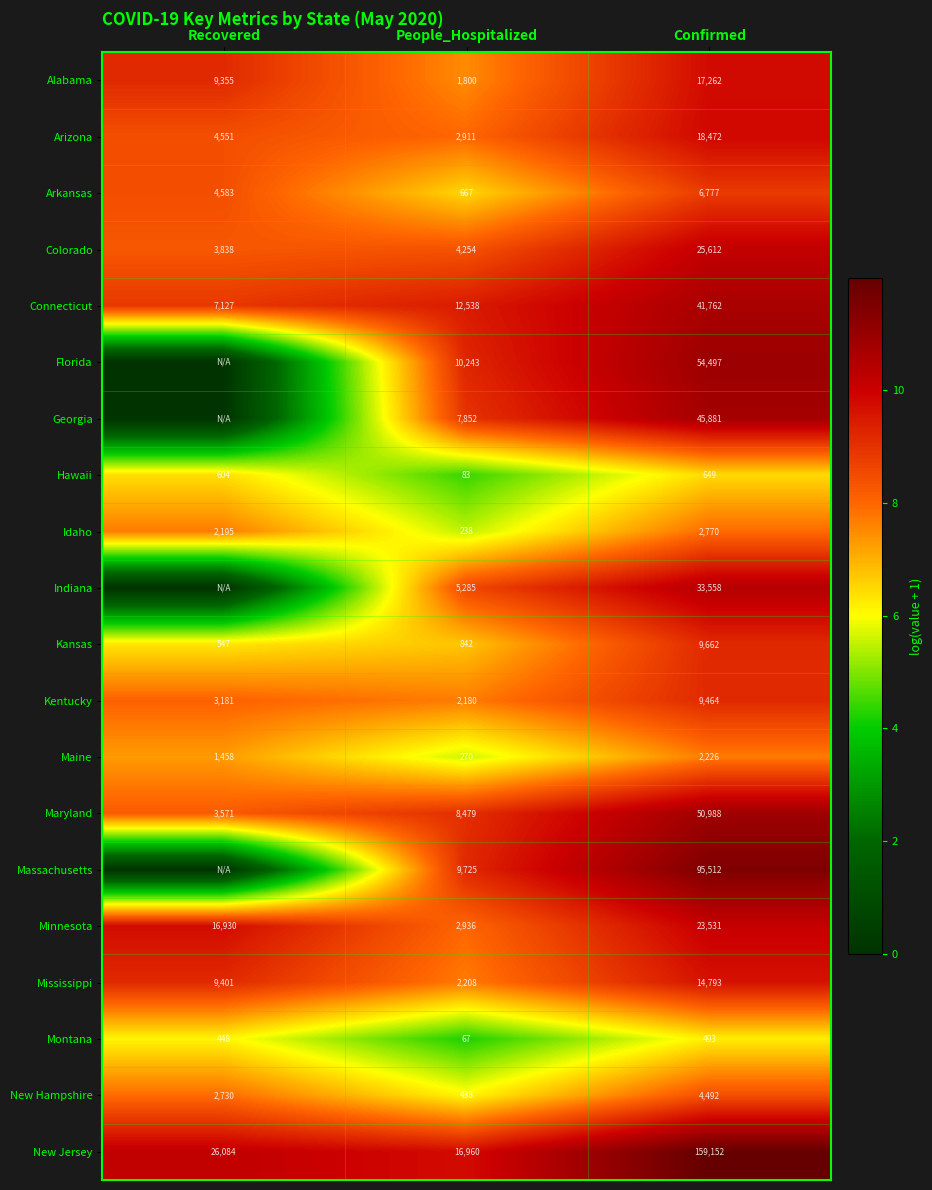

What value does the Hawaii series have at People_Hospitalized, to the nearest 100?

100